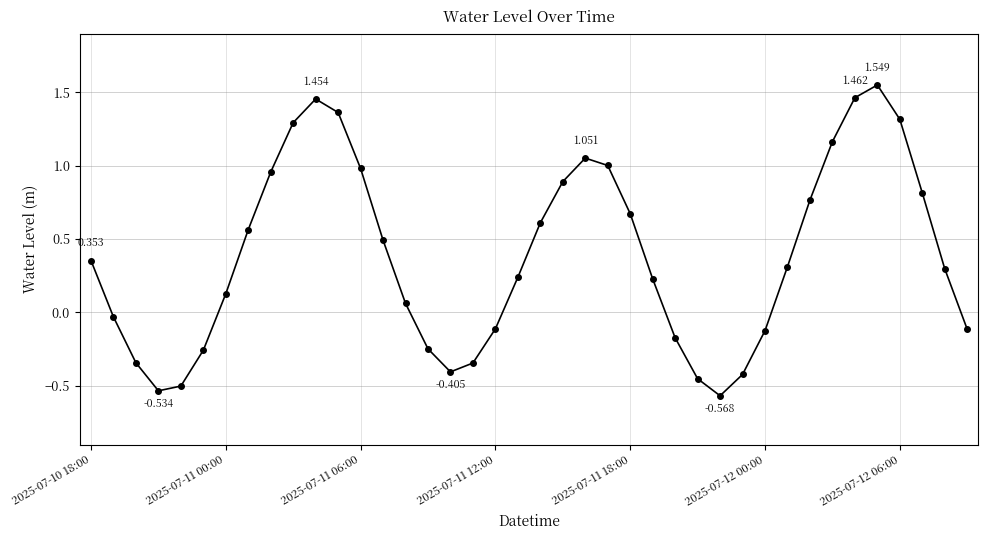

True or false: there are more than 0 points higher than both neighbors.

True